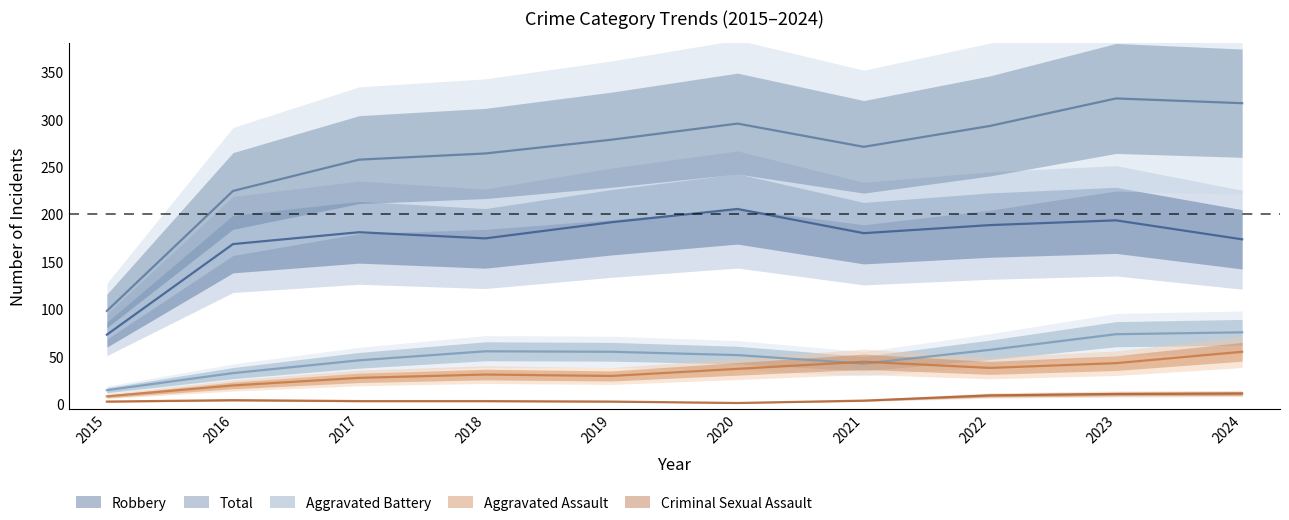

What is the sum of all Aggravated Assault values?

361